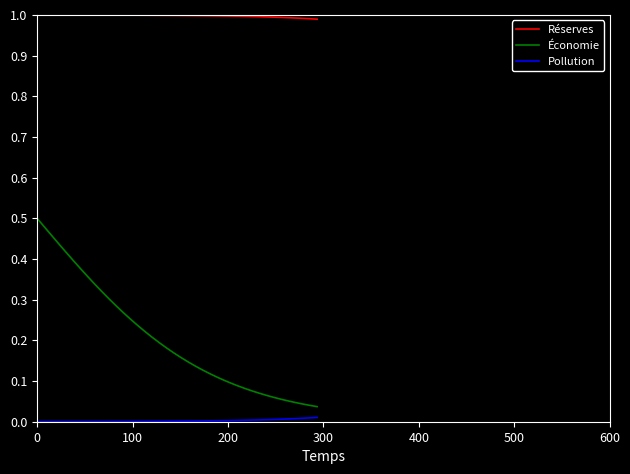

List the series in order of their overall mean, highest first.

Réserves, Économie, Pollution